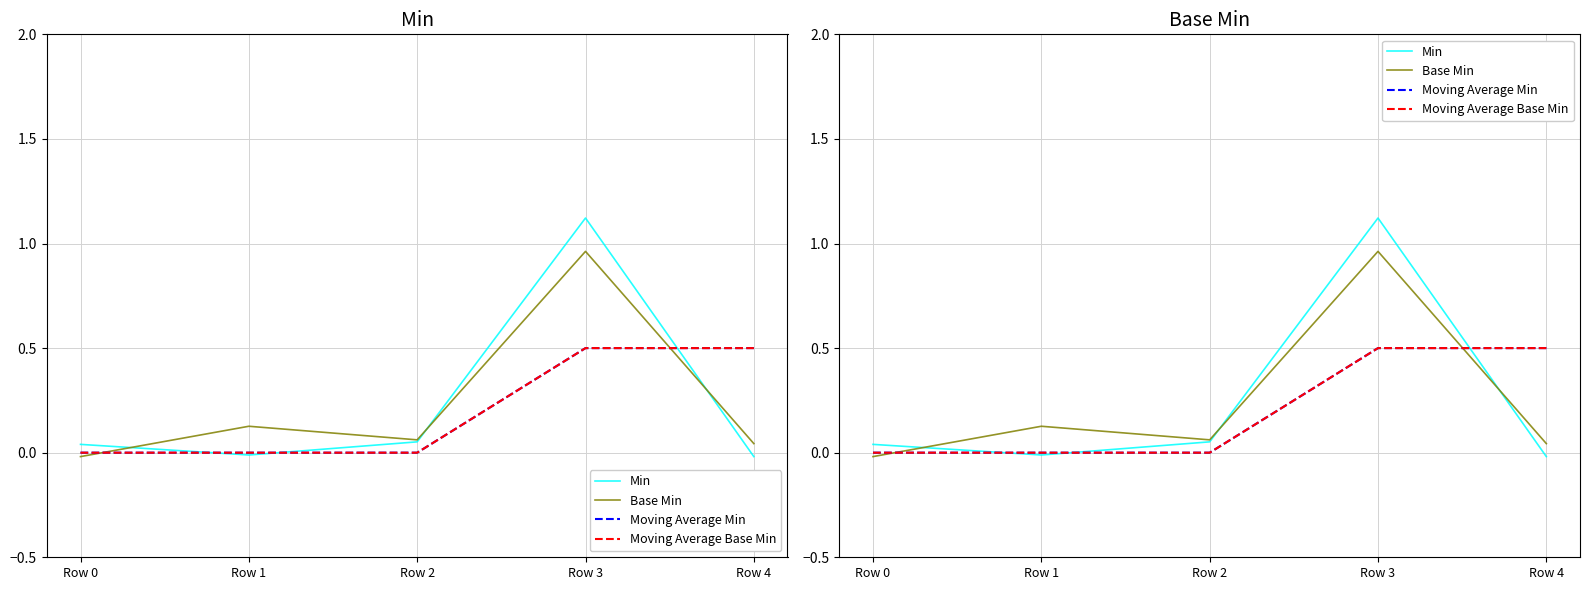

List the series in order of their peak value, lowest first.

Moving Average Min, Moving Average Base Min, Base Min, Min